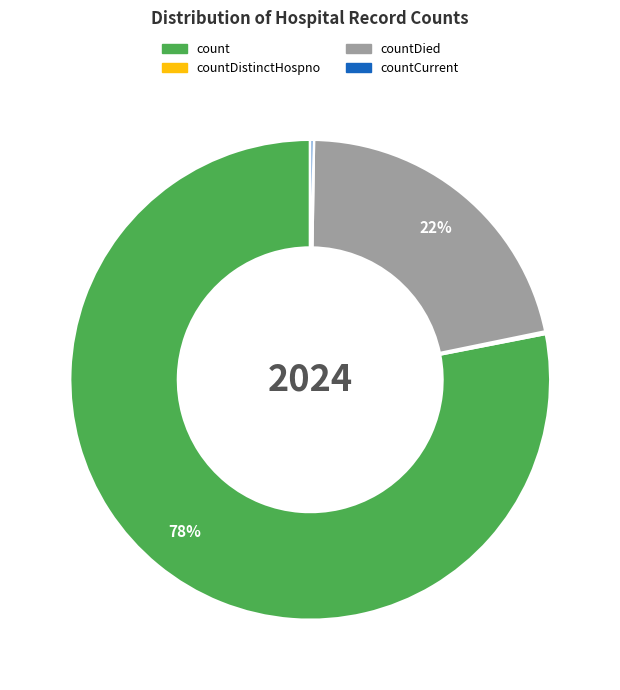

Does any single category account for the majority?

Yes